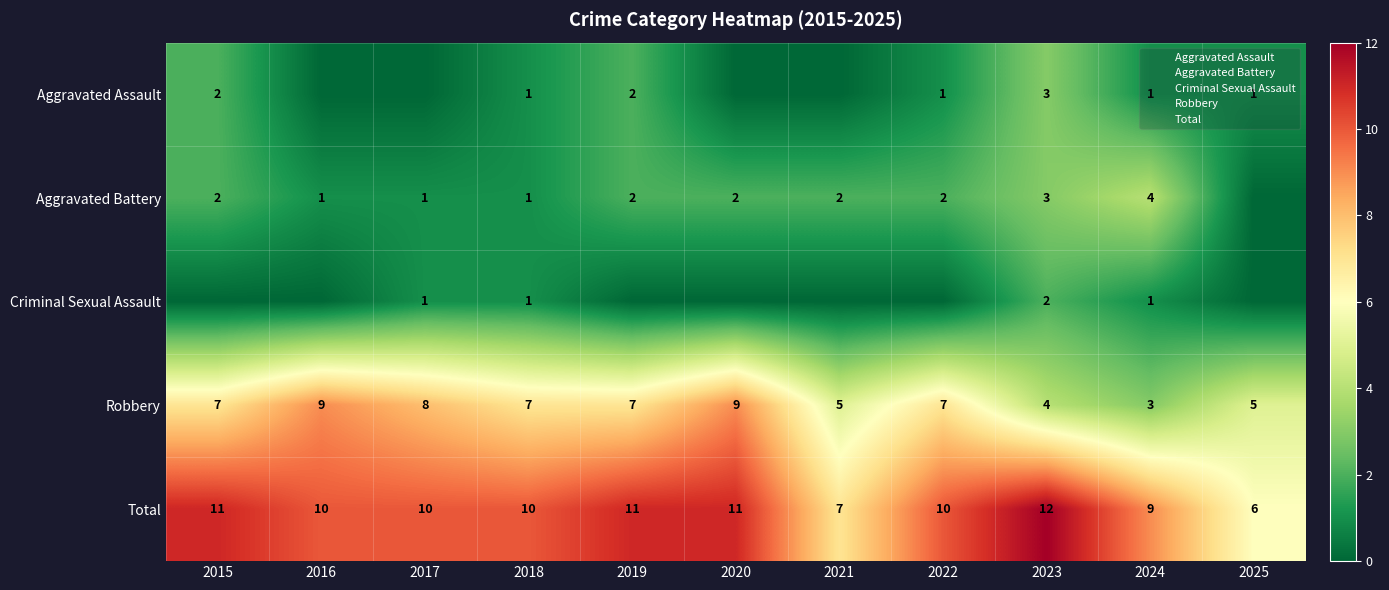

At which category is the sum across all series the highest?

2023